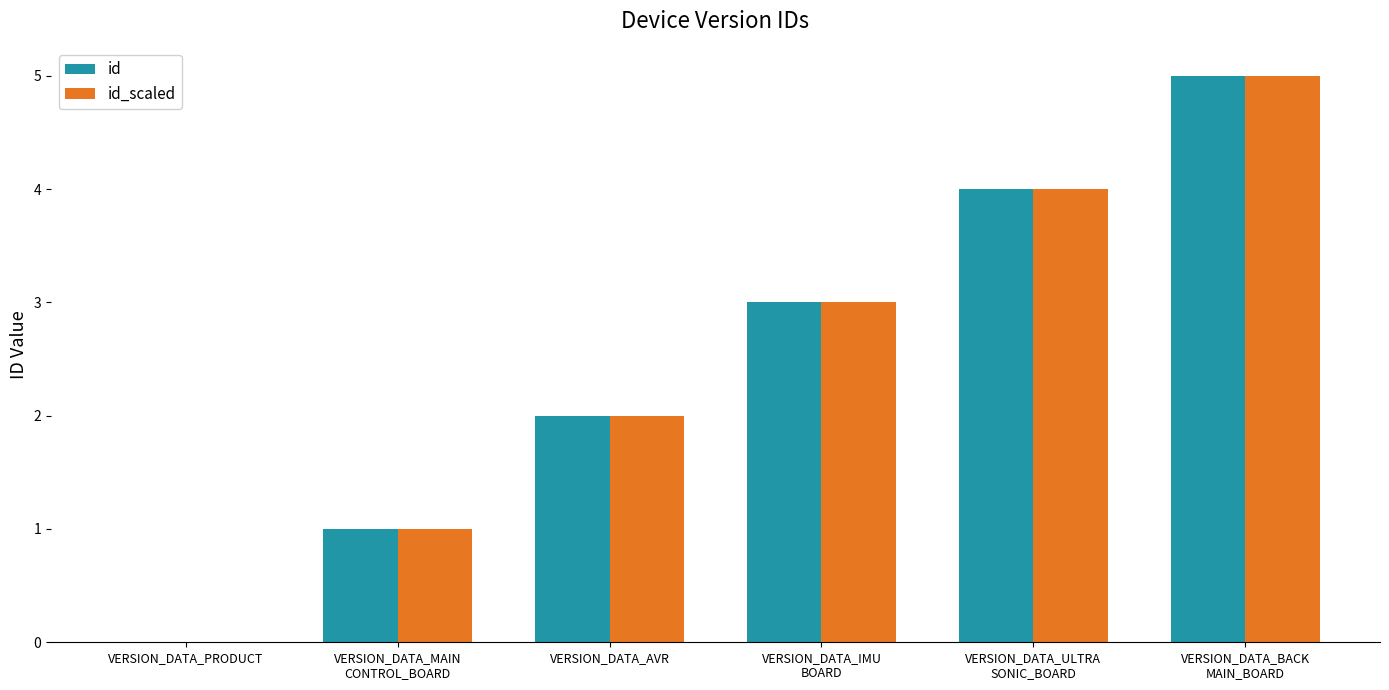

Which category has the highest value in the id series?

VERSION_DATA_BACK
MAIN_BOARD